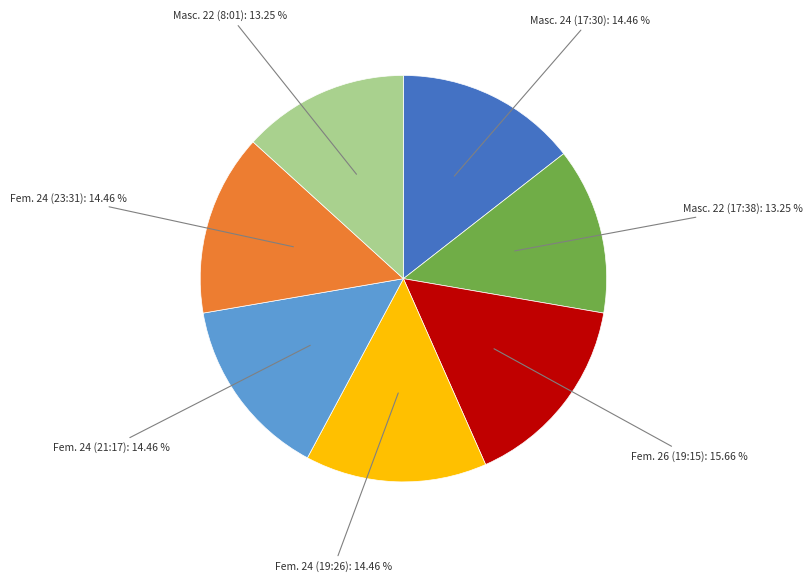

Do Fem. 24 (21:17) and Fem. 24 (23:31) together represent more than half of the pie?

No